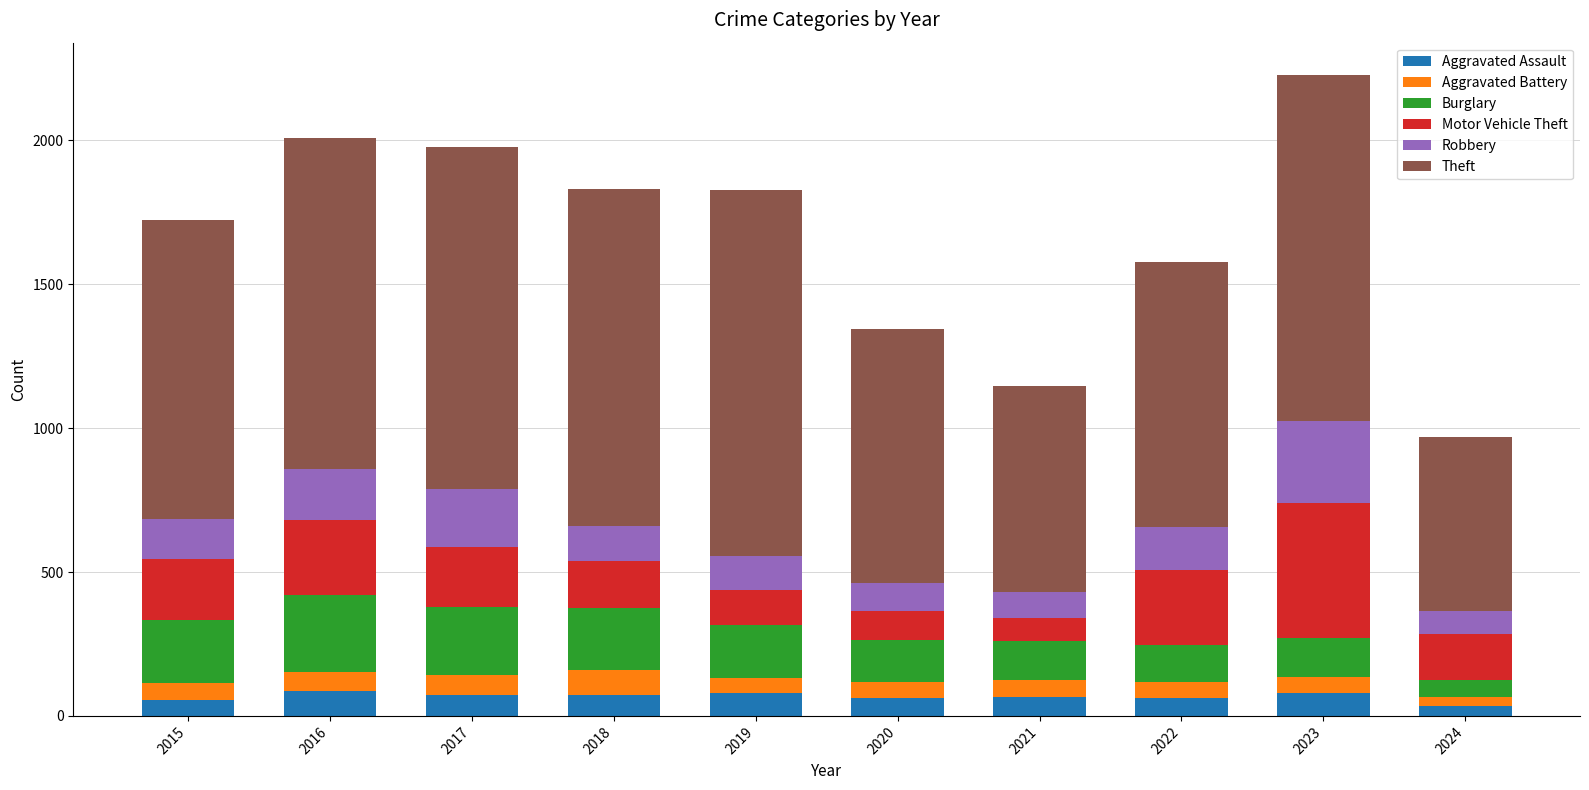

The Aggravated Assault series shows 56 at 2015. True or false?

True